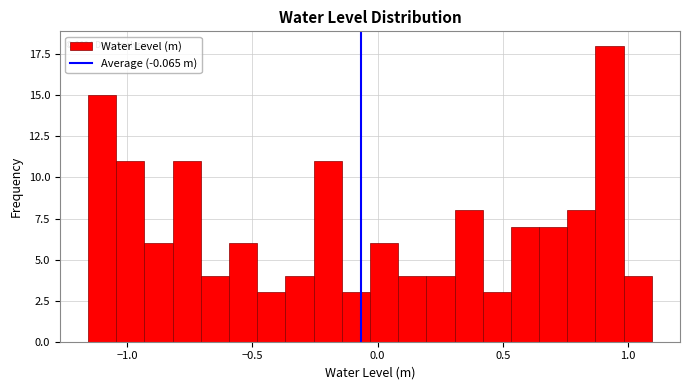

Around what value on the x-axis is the tallest bar? Give the approximate position of its centre, as read against the axis.

0.95